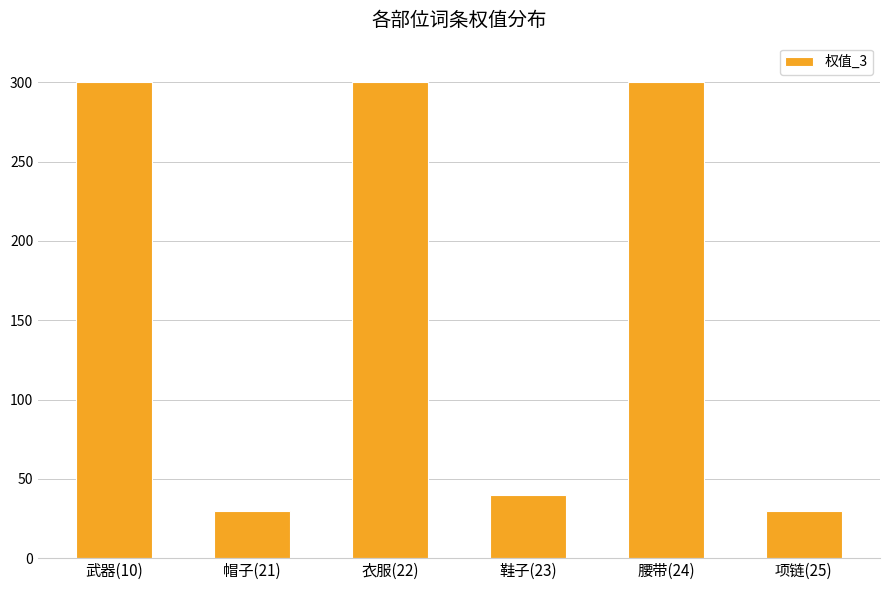

Count the number of categories in the chart.

6